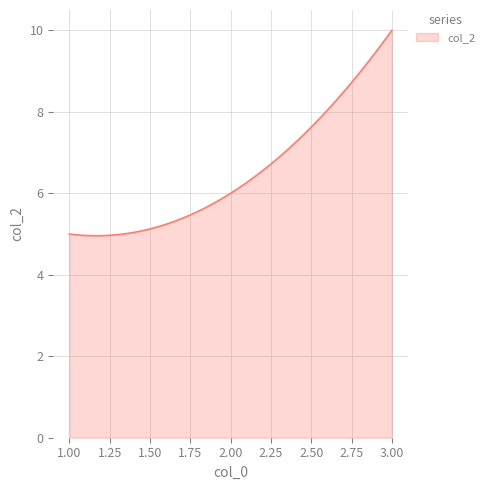

What is the smallest value displayed?

5.0